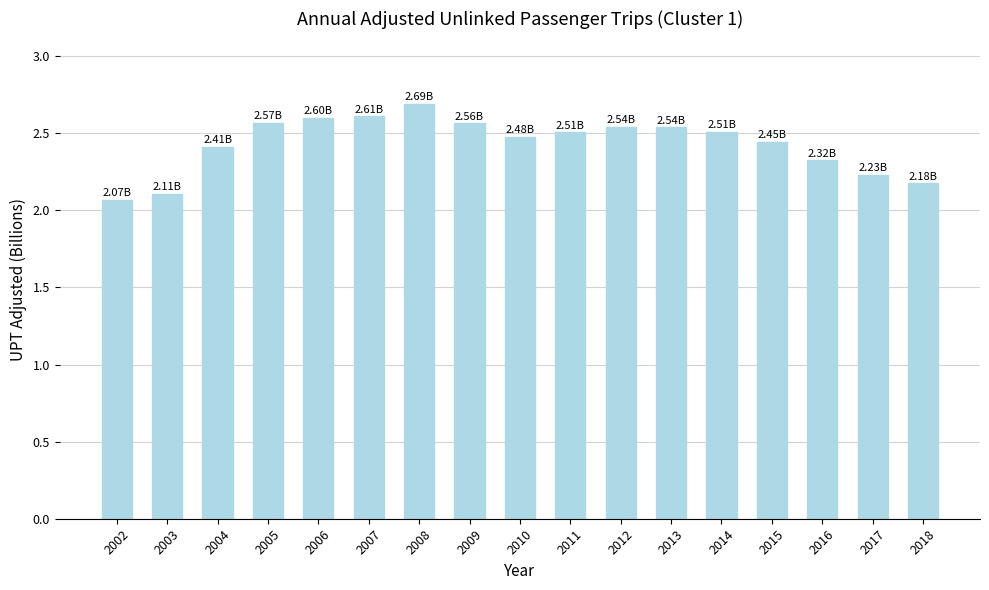

Which category has the lowest value across all series?

2002